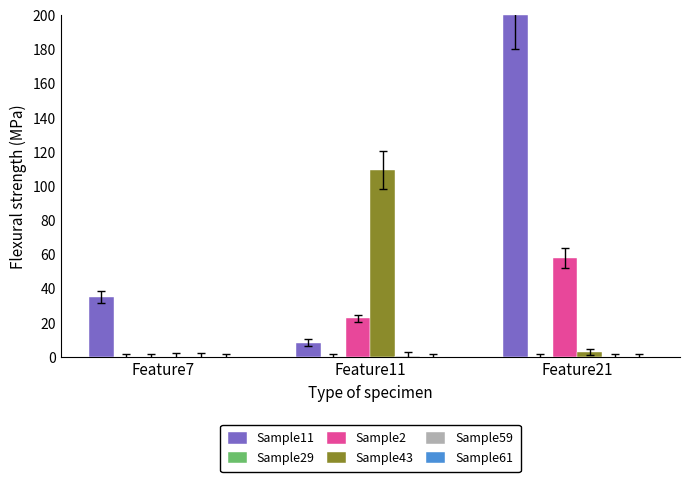

What is the sum of all Sample43 values?

112.5